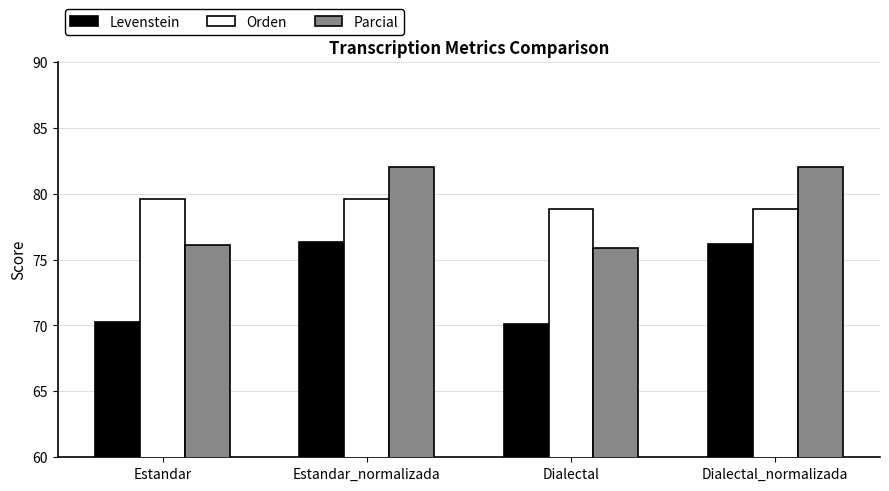

What is the difference between the Parcial values at Dialectal and Dialectal_normalizada?

6.1